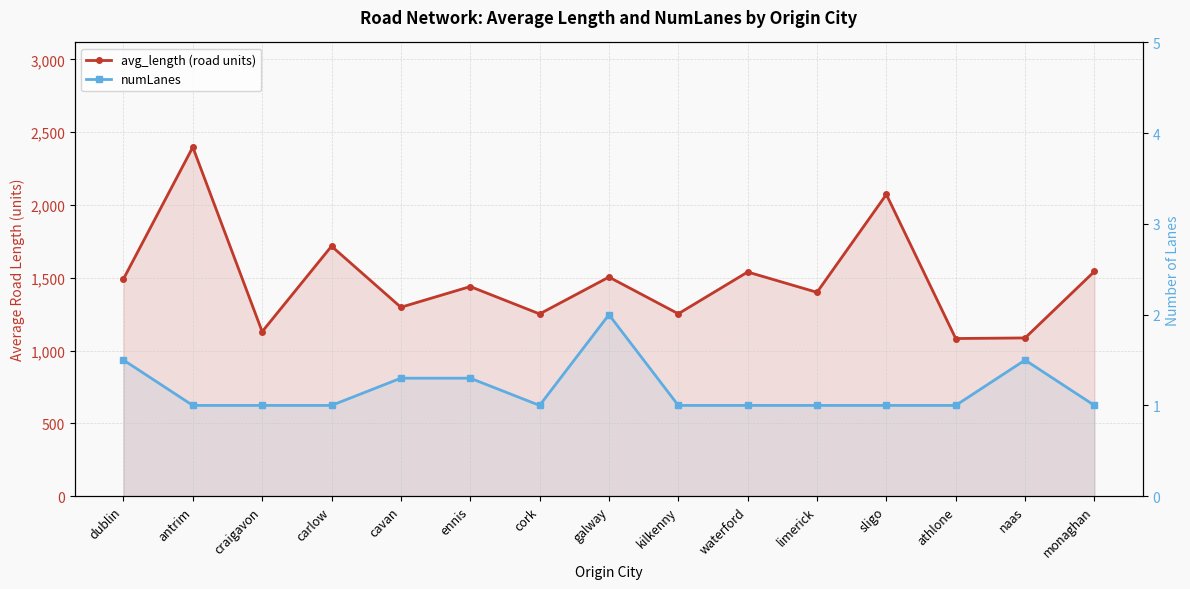

What is the label of the 2nd point from the left?

antrim